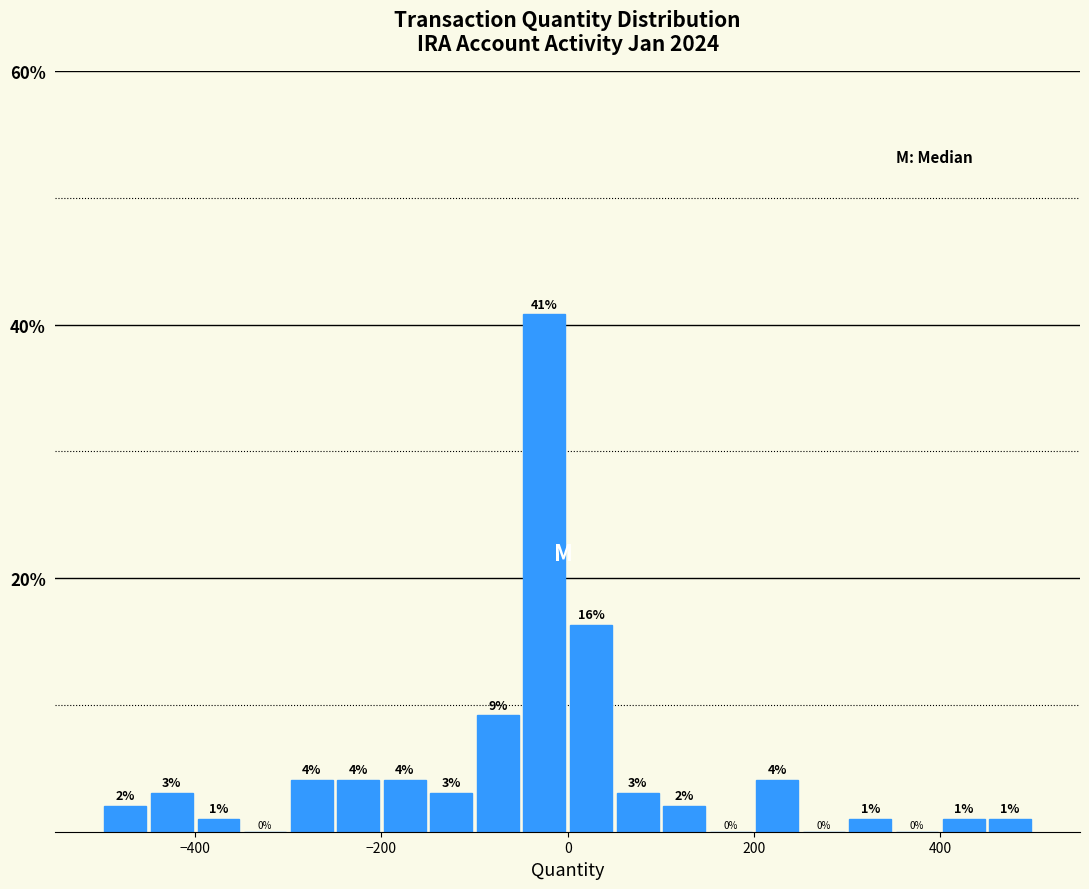

Read against the x-axis, roughly where is the centre of the tallest bar?

-20